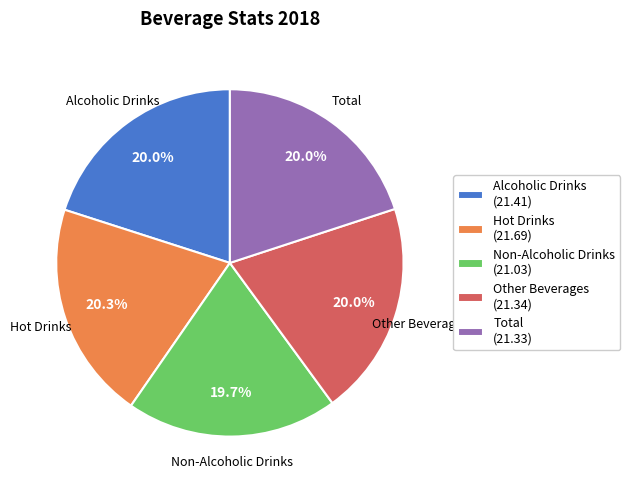

What percentage do Other Beverages and Non-Alcoholic Drinks together represent?

39.7%